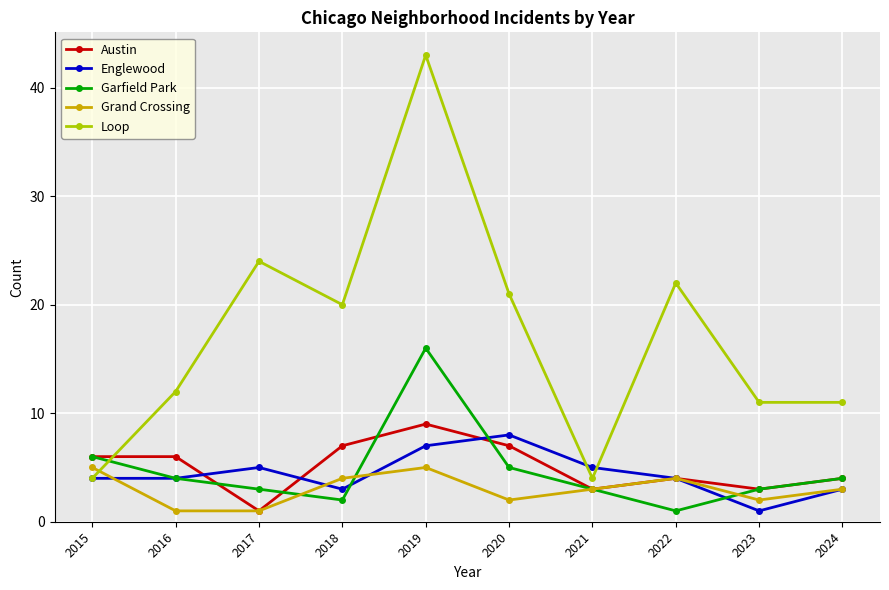

What is the difference between the second highest and minimum values in the Austin series?

6